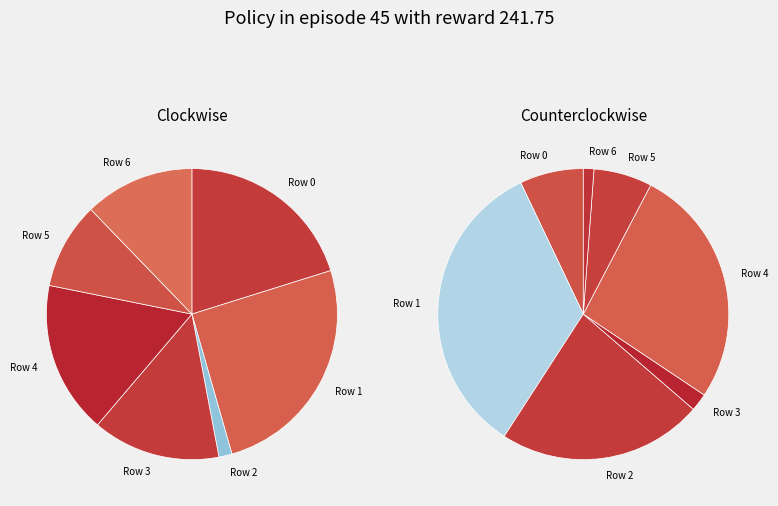

The Row 3 slice represents 1% of the pie. True or false?

False